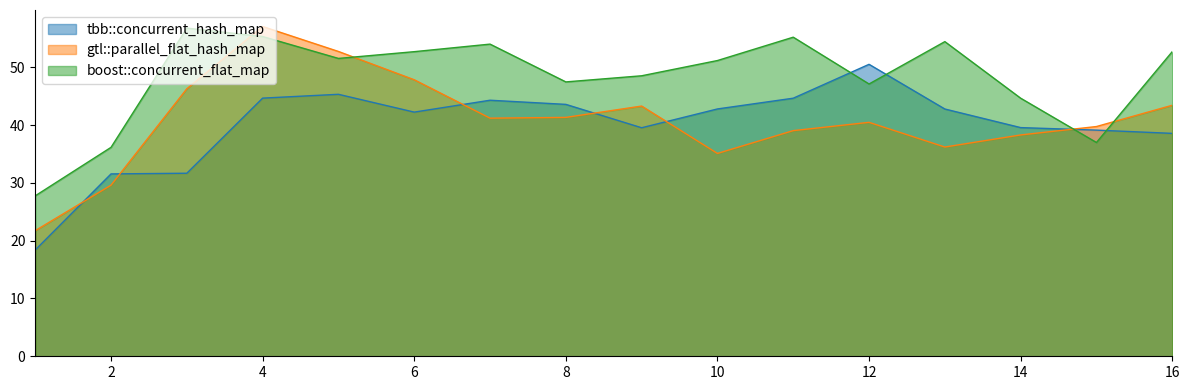

What is the value of the gtl::parallel_flat_hash_map point at the 12th from the left?

40.5